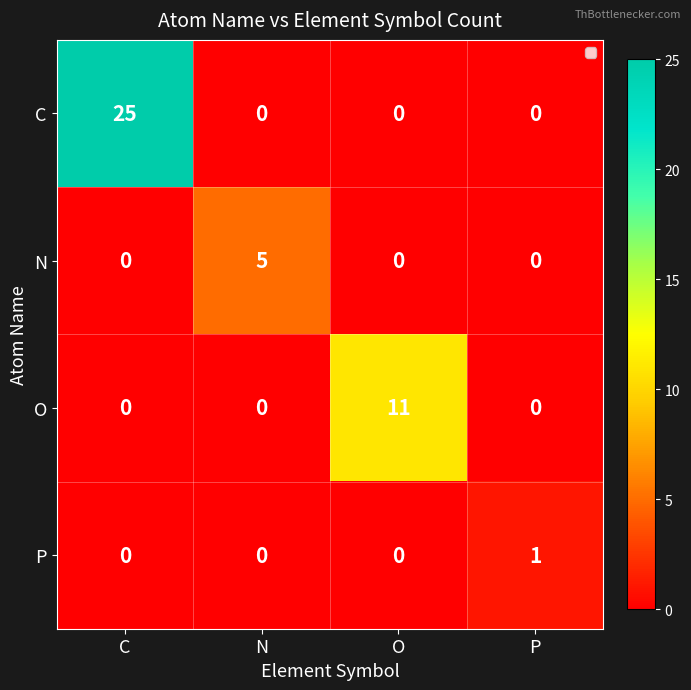

The C series shows 0 at P. True or false?

True